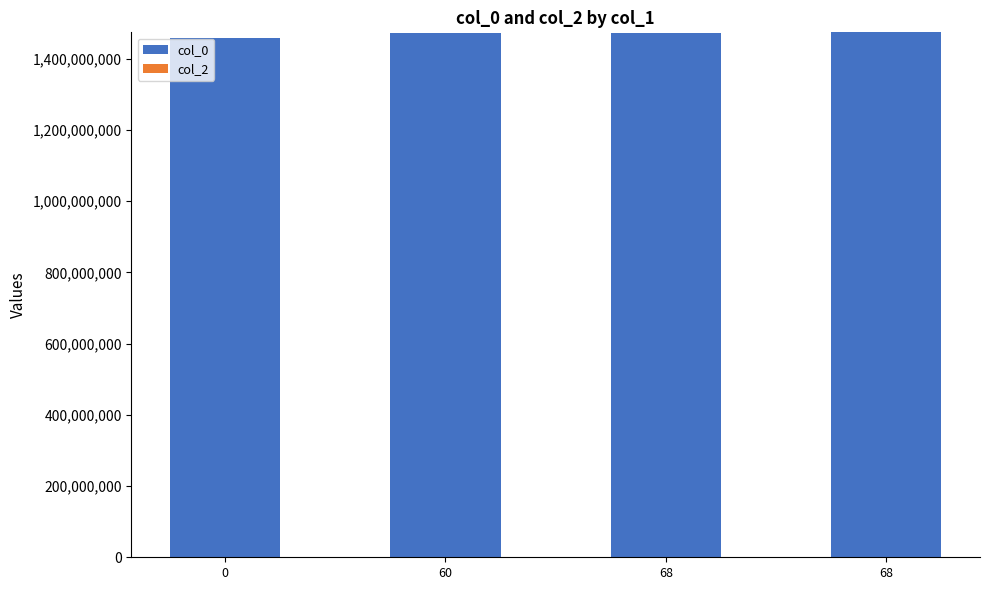

Are the bars horizontal?

No